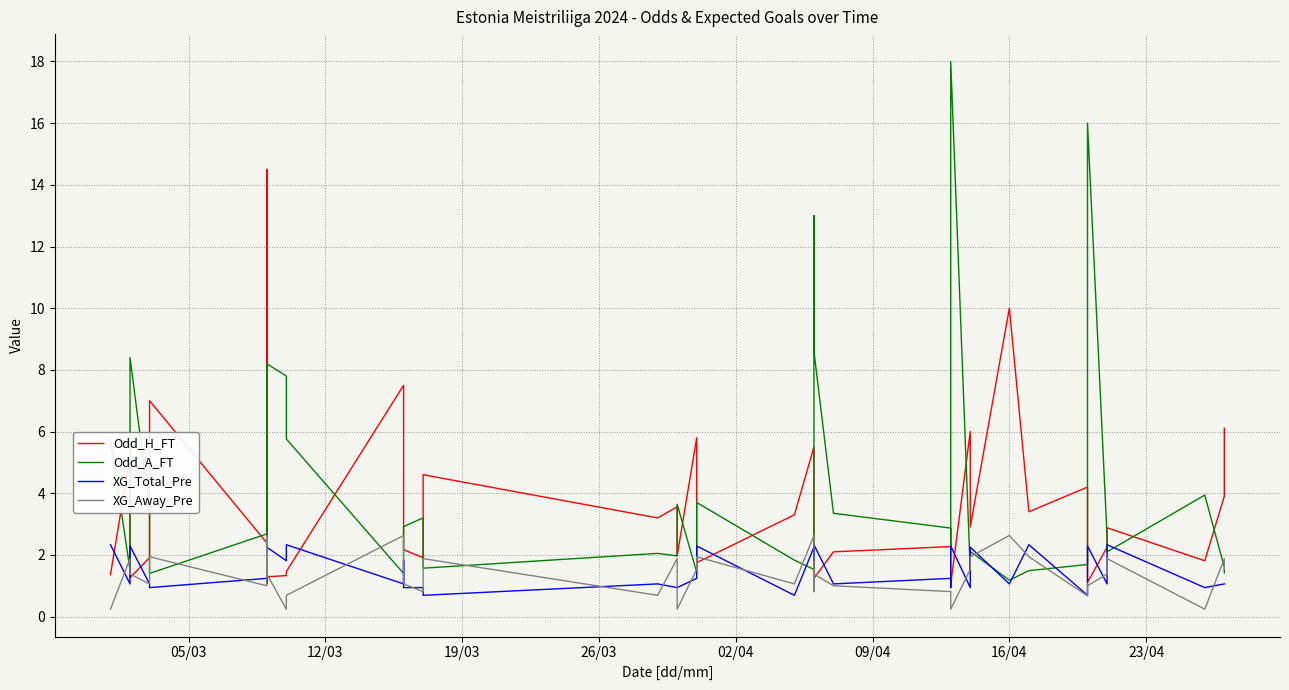

Reading right to left, extract all data points from this chart.

Odd_H_FT: 6.1	3.9	1.8	2.9	2.2	1.1	1.4	4.2	3.4	10.0	2.9	6.0	1.1	2.3	2.3	2.1	1.2	1.2	5.5	3.3	1.8	5.8	2.0	3.6	3.2	4.6	1.9	2.2	2.3	7.5	1.5	1.3	1.3	14.5	2.4	7.0	1.9	1.3	5.2	1.4
Odd_A_FT: 1.4	1.6	3.9	2.1	2.6	16.0	7.0	1.7	1.5	1.2	2.1	1.5	18.0	2.2	2.9	3.4	8.6	13.0	1.5	1.8	3.7	1.4	3.6	2.0	2.0	1.6	3.2	2.9	2.7	1.4	5.8	7.8	8.2	1.1	2.7	1.4	3.5	8.4	1.5	5.8
XG_Total_Pre: 1.1	1.1	0.9	2.3	1.1	2.3	1.8	0.7	2.3	1.1	2.2	0.9	2.3	0.9	1.2	1.1	2.3	1.8	2.2	0.7	2.3	1.2	0.9	0.9	1.1	0.7	0.9	0.9	1.8	1.1	2.3	1.8	2.2	1.1	1.2	0.9	1.1	2.3	1.1	2.3
XG_Away_Pre: 1.5	1.9	0.2	1.9	1.4	1.0	1.1	0.7	1.9	2.6	1.9	1.5	0.2	0.7	0.8	1.0	1.4	0.8	2.6	1.1	1.9	1.5	0.2	1.9	0.7	1.9	0.8	1.1	1.5	2.6	0.7	0.2	1.4	2.6	1.0	1.9	1.1	1.4	1.9	0.2